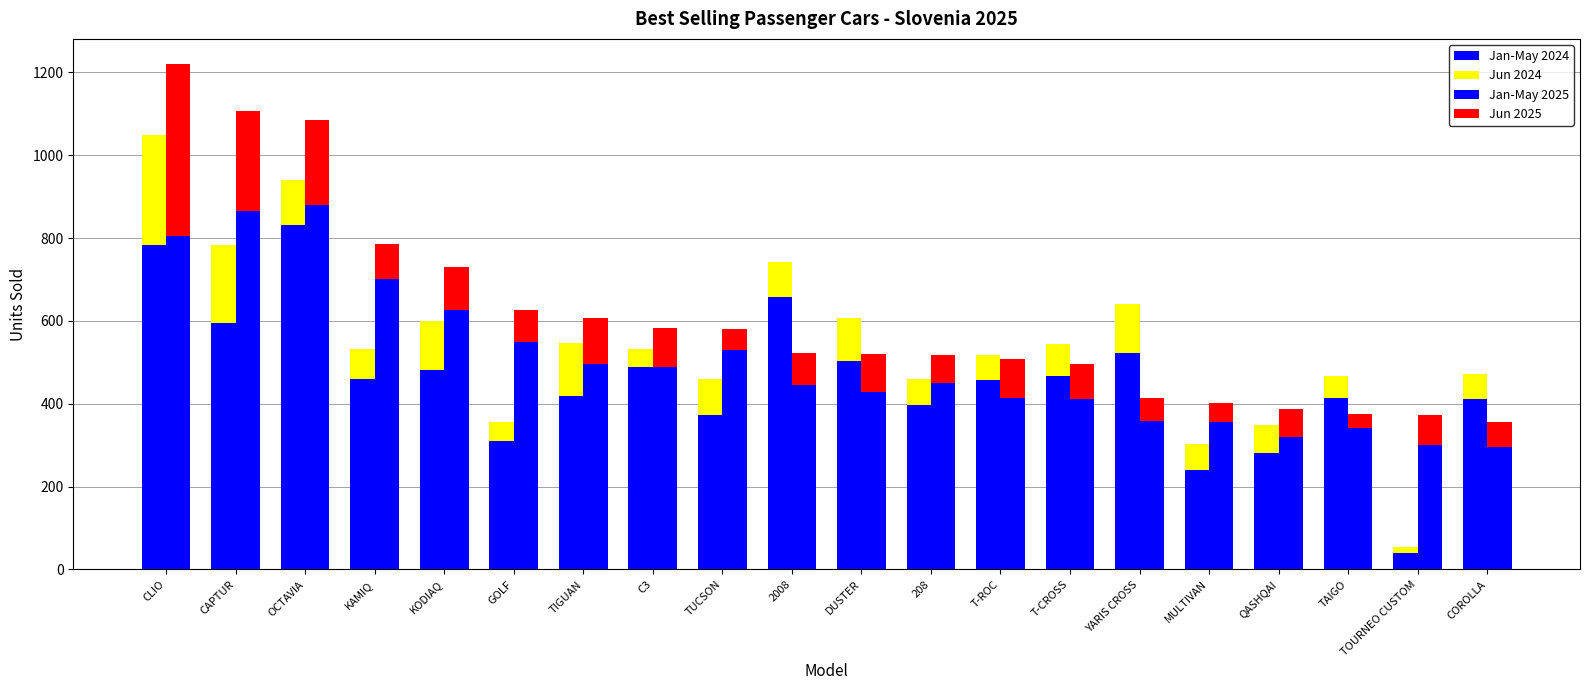

What is the sum of the Jan-May 2025 values at COROLLA and QASHQAI?

616